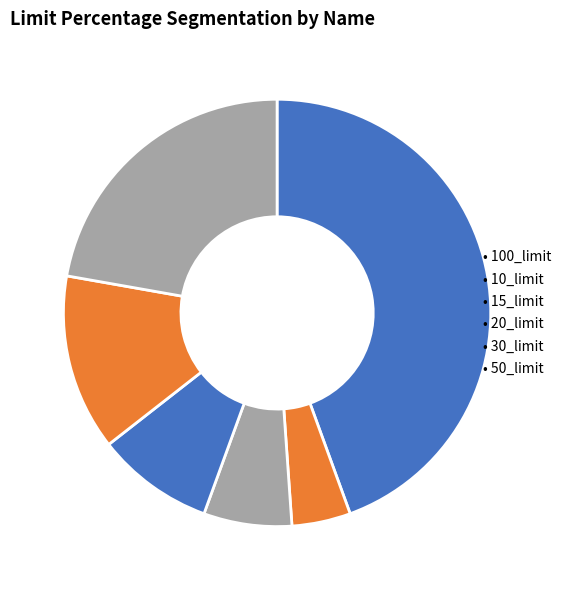

How many segments does this pie chart have?

6